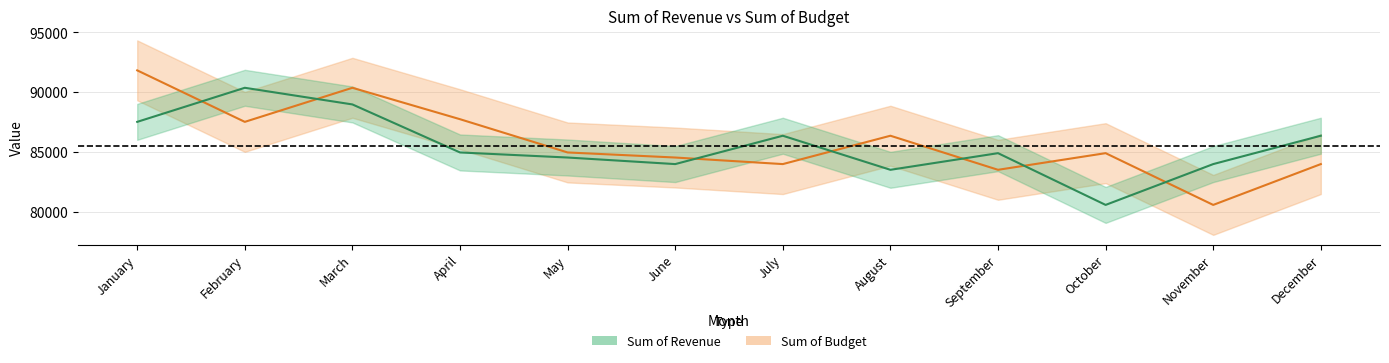

What is the smallest value displayed?

80605